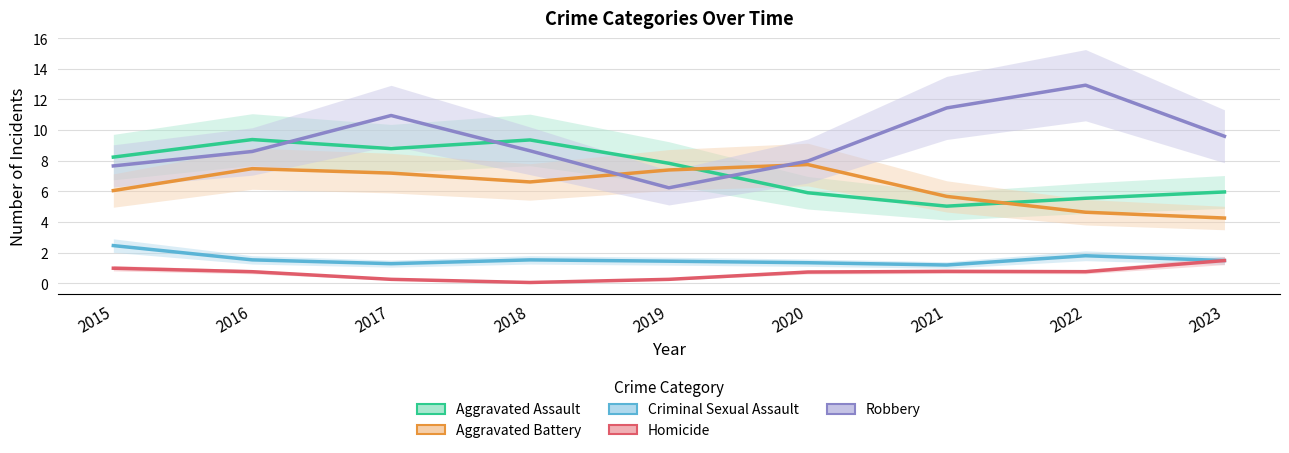

What is the sum of all Robbery values?

84.0